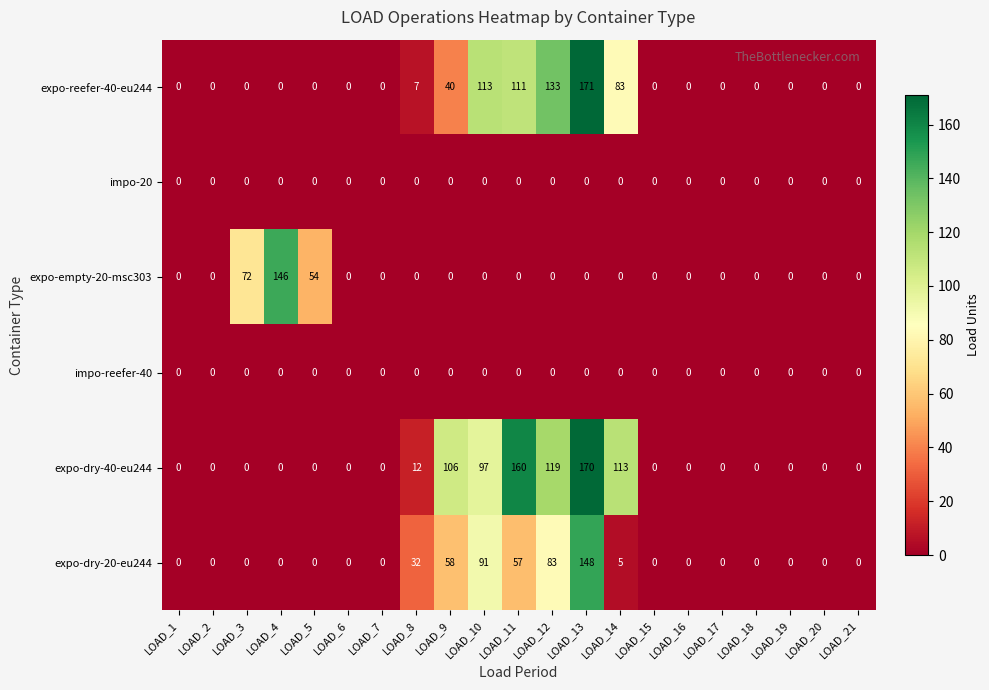

Count the number of categories in the chart.

21